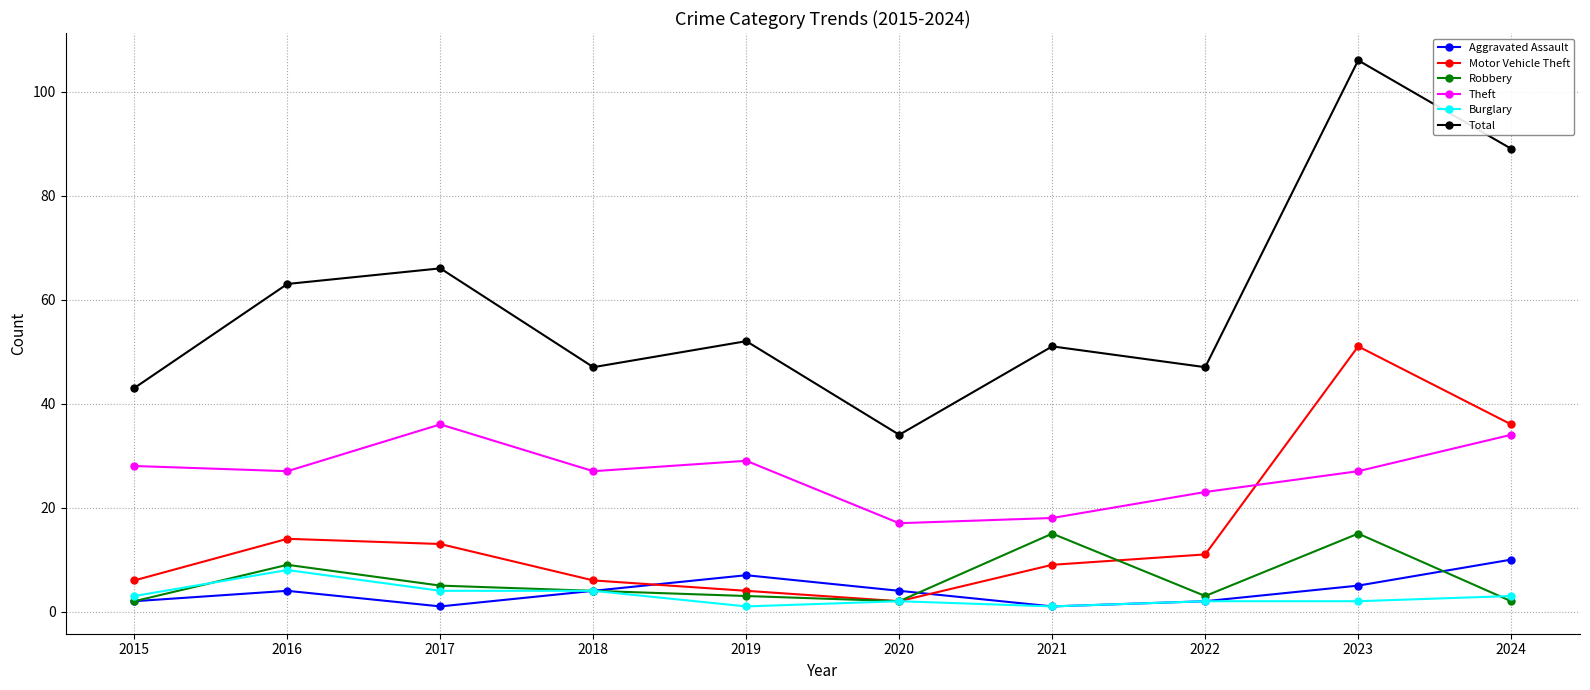

Is it true that Theft equals 28 at 2020?

False